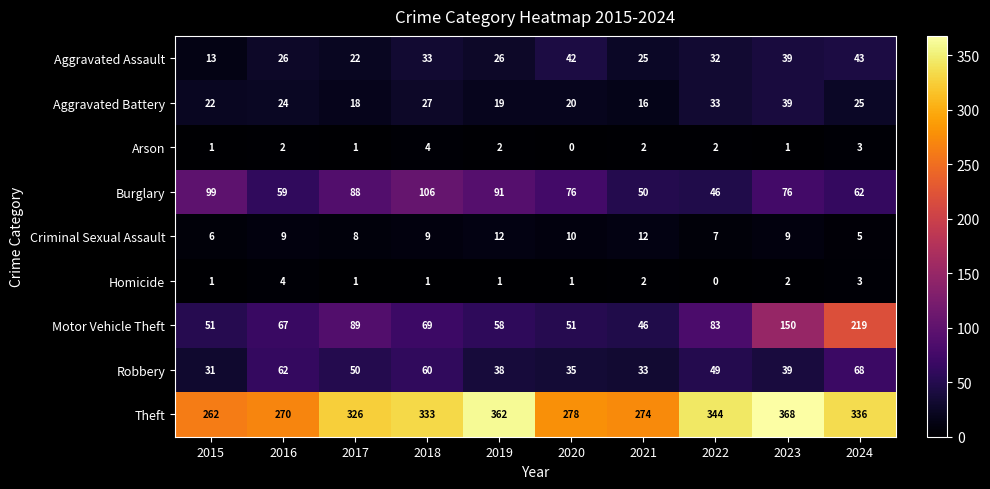

What is the spread (max minus min) of values at 2015?

261